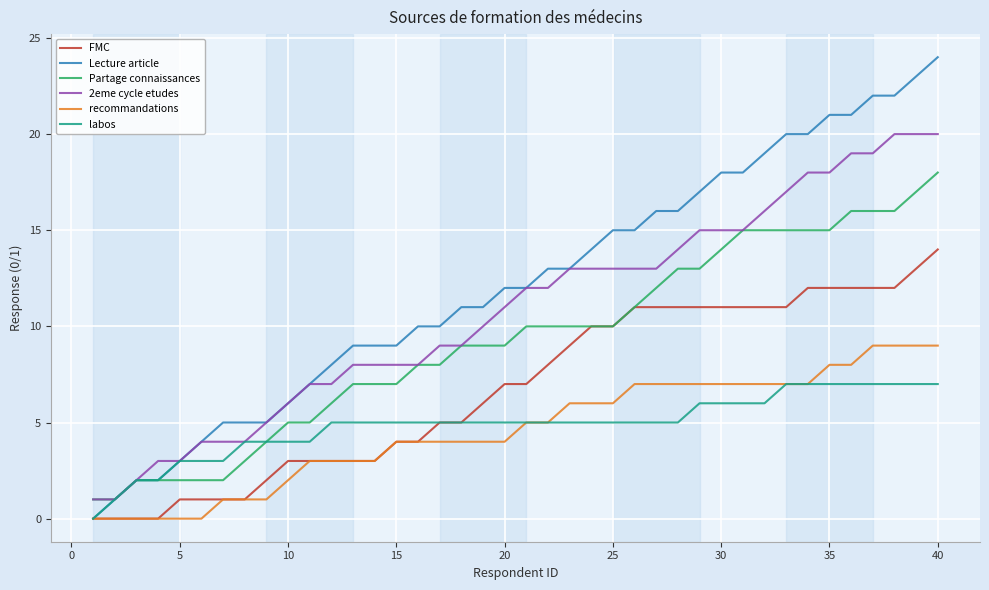

Which series has the largest total across all categories?

Lecture article